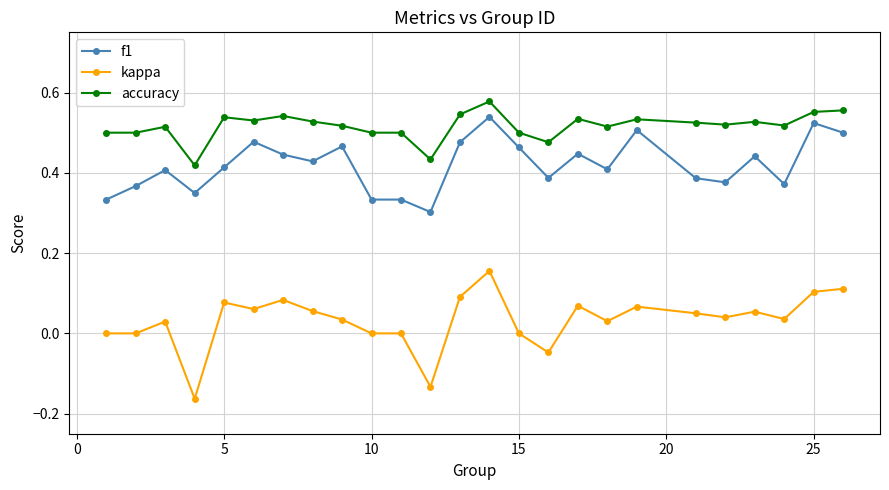

True or false: f1 and accuracy intersect in this chart.

False